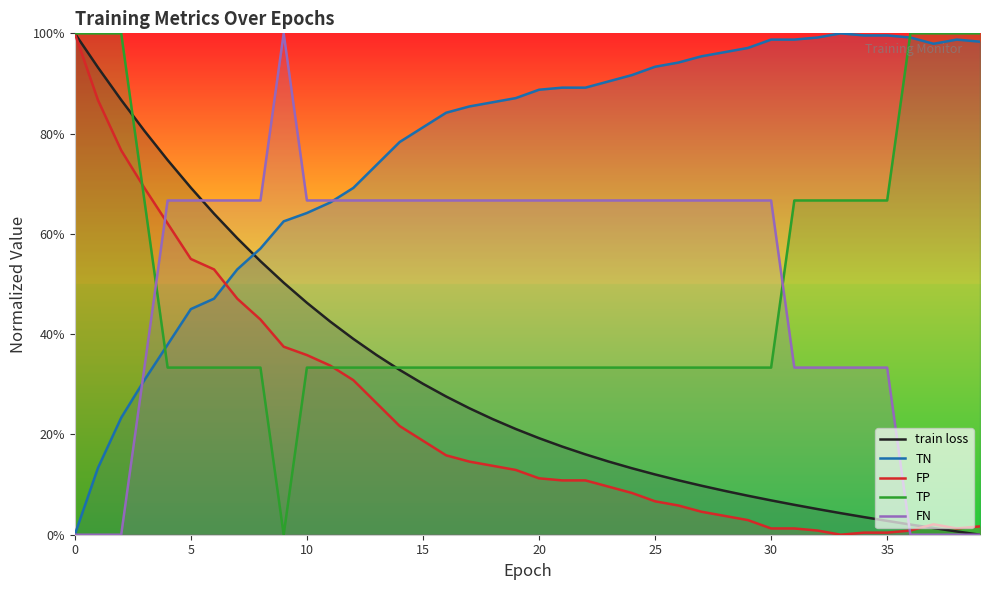

True or false: TN has a value of 0.8 at 35.

False